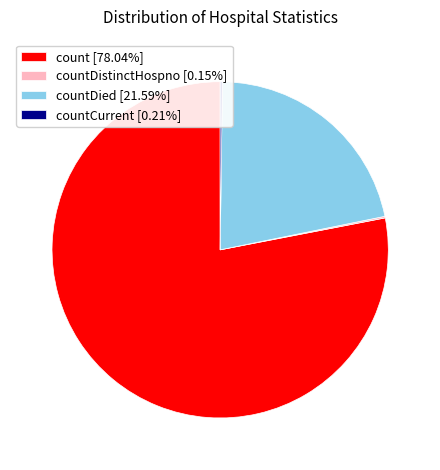

What is the ratio of the value at count [78.04%] to the value at countDied [21.59%]?

3.6